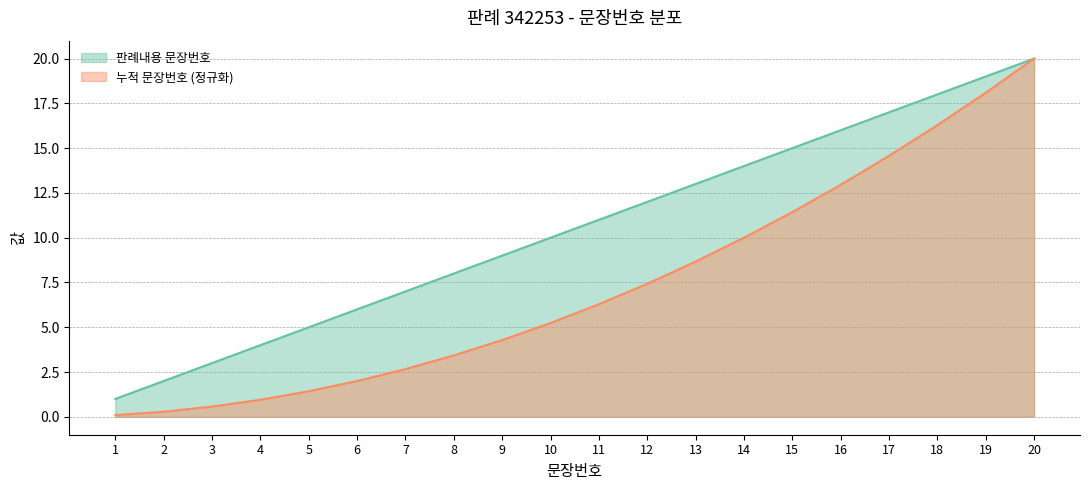

What is the highest value of the 누적 문장번호 series?

20.0